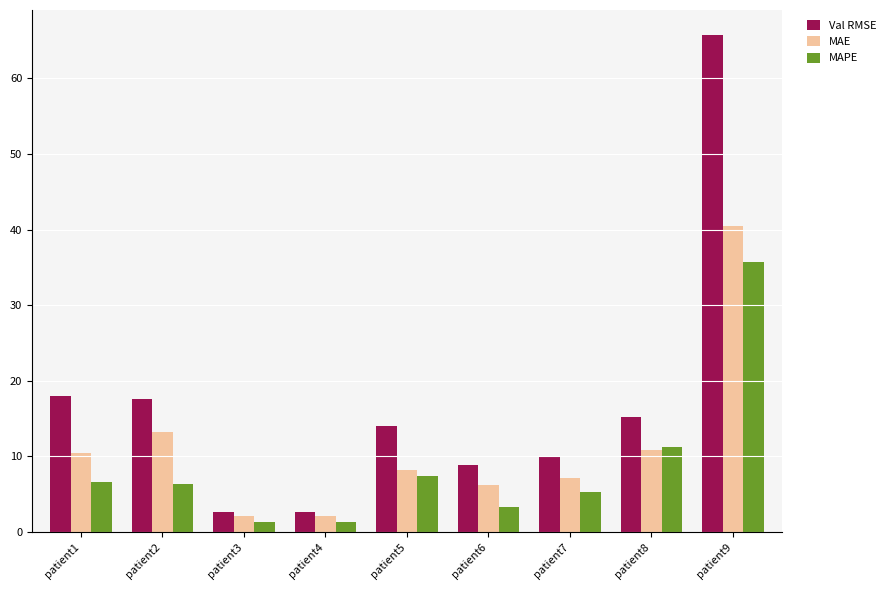

Which series has the widest spread of values?

Val RMSE